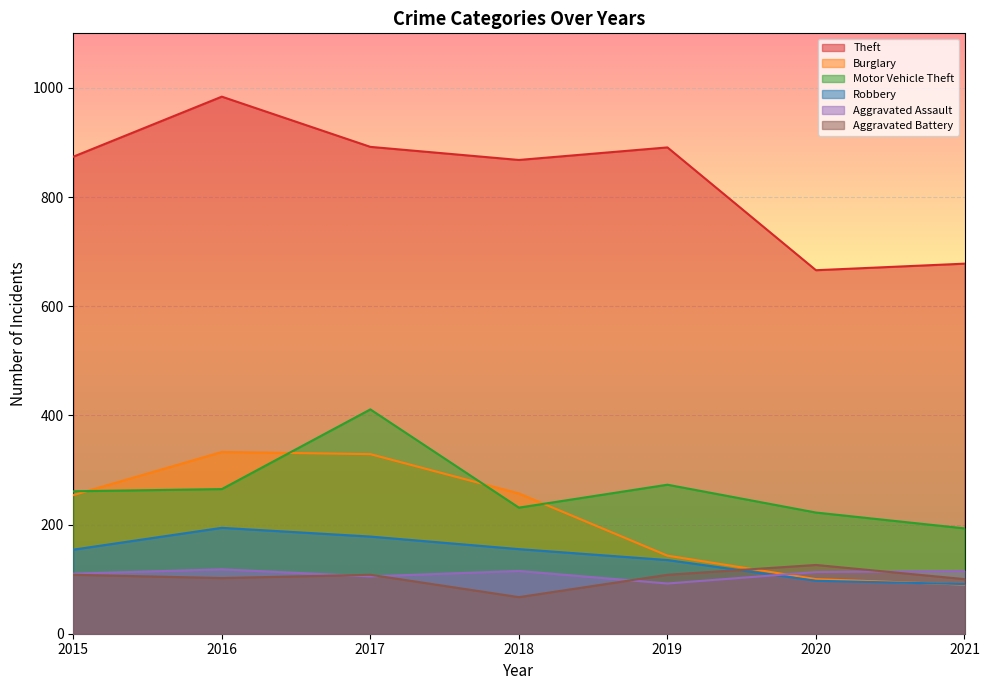

Between 2015 and 2020, which series saw the biggest shift?

Theft